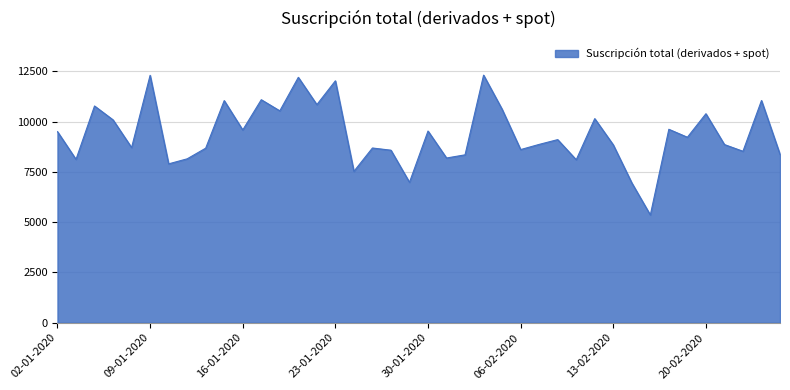

What is the smallest value displayed?

5361